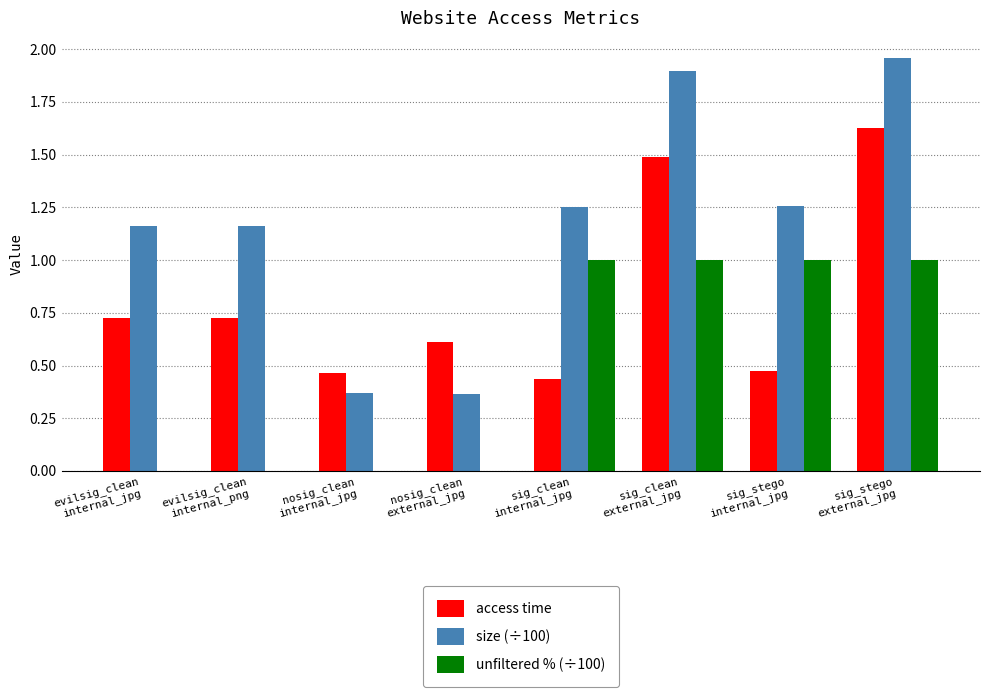

What is the sum of all access time values?

6.6